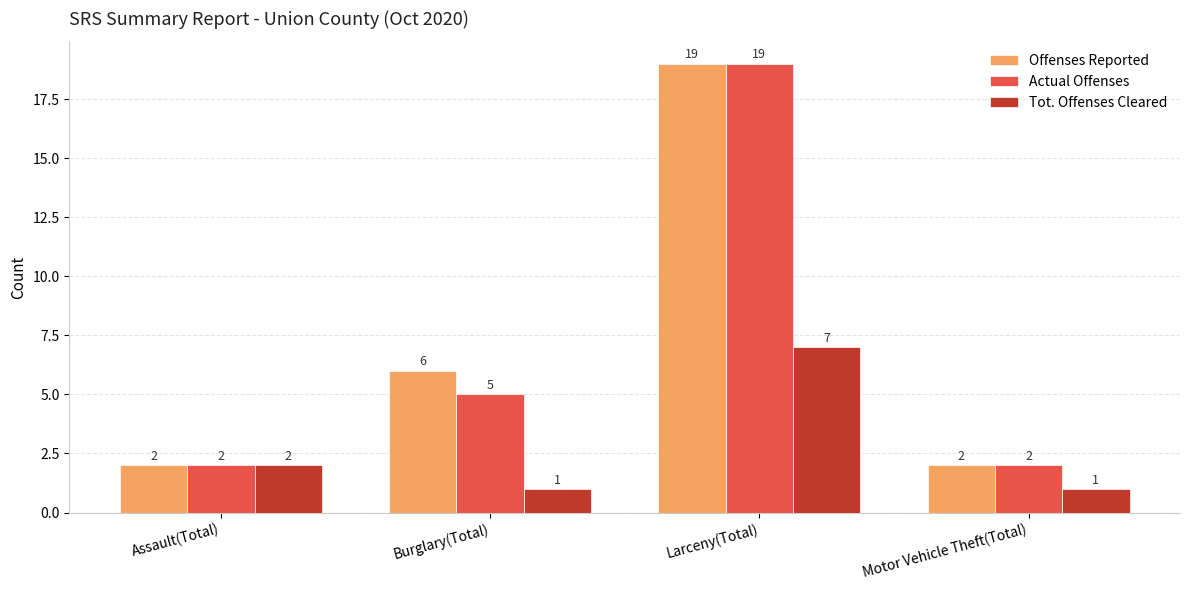

Which series changed the most between Assault(Total) and Motor Vehicle Theft(Total)?

Tot. Offenses Cleared